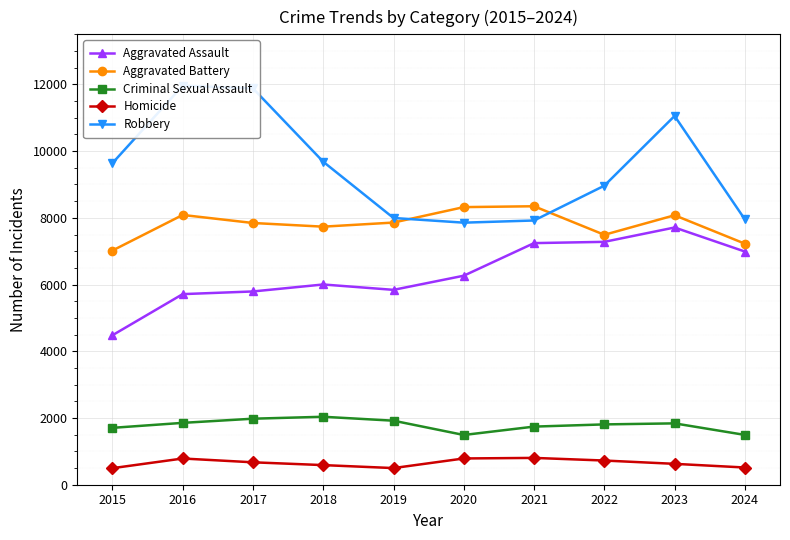

What is the value of the Homicide point at the 8th from the left?

725